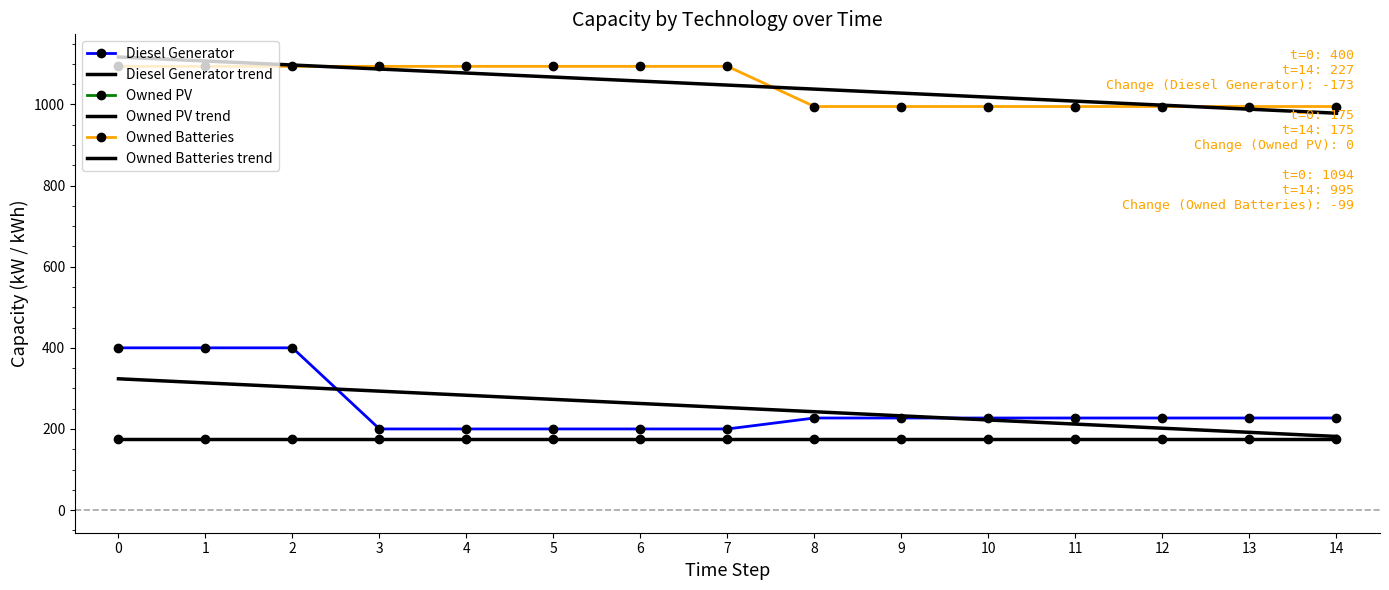

The Diesel Generator series shows 123.9 at 4. True or false?

False